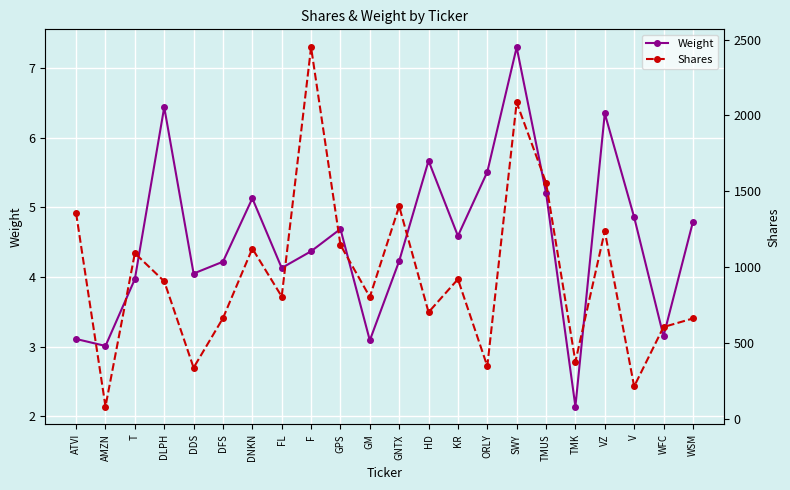

What is the sum of all Shares values?

20898.2